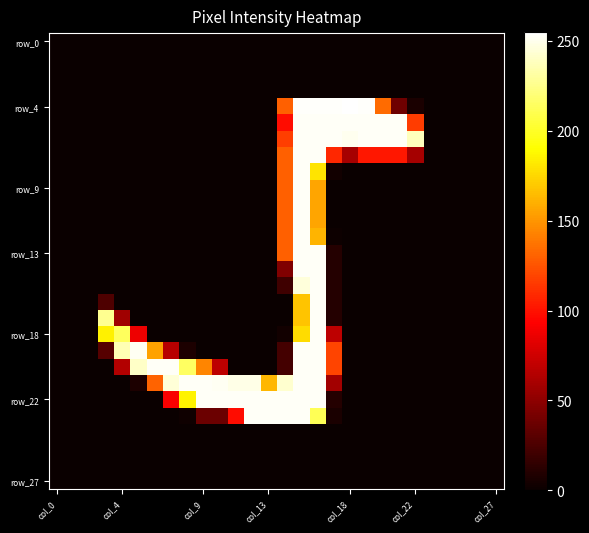

Count the number of categories in the chart.

28